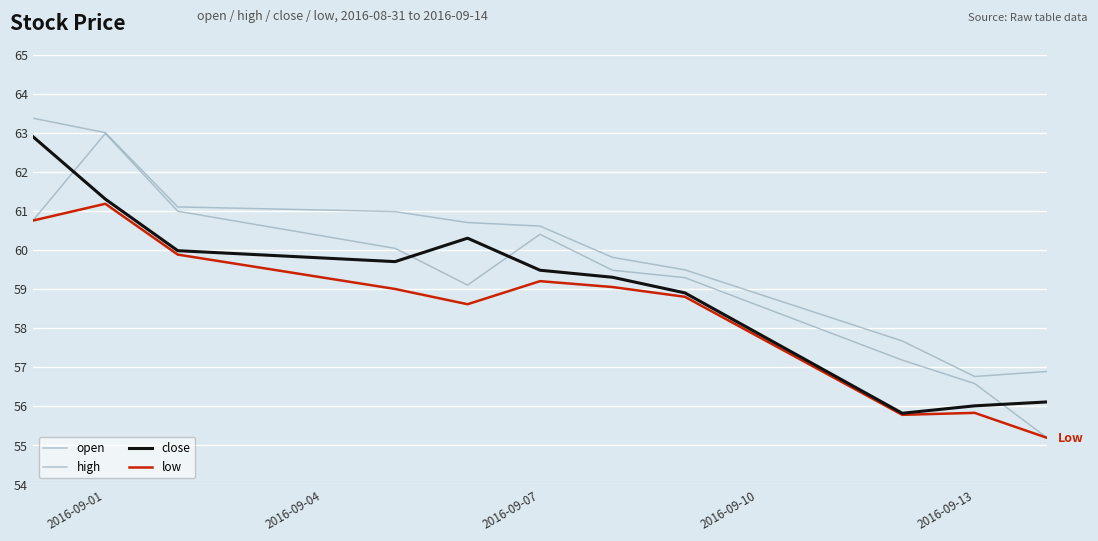

True or false: open and high intersect in this chart.

False